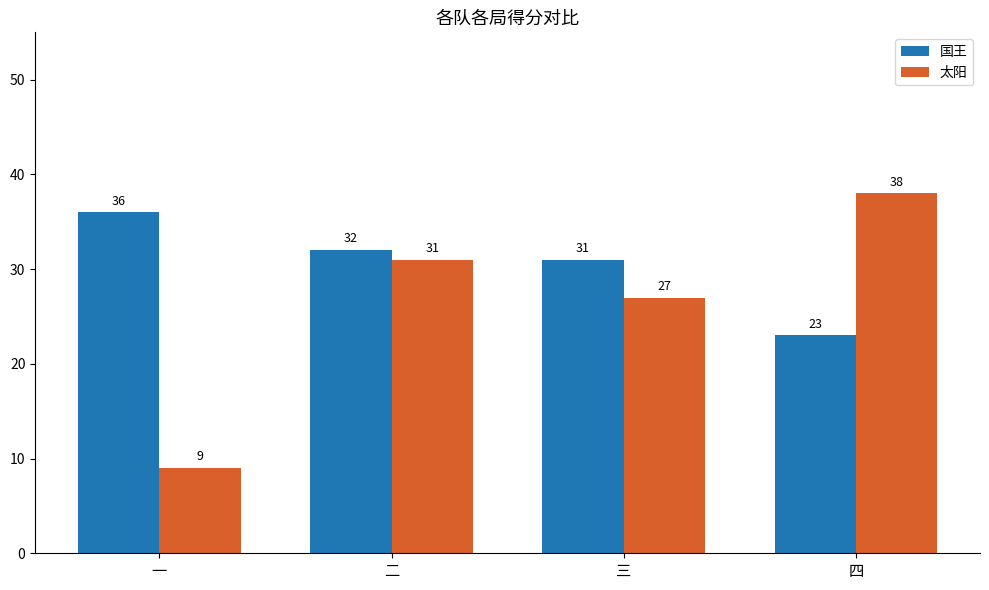

What is the approximate value of 太阳 at 四, to the nearest 5?

40